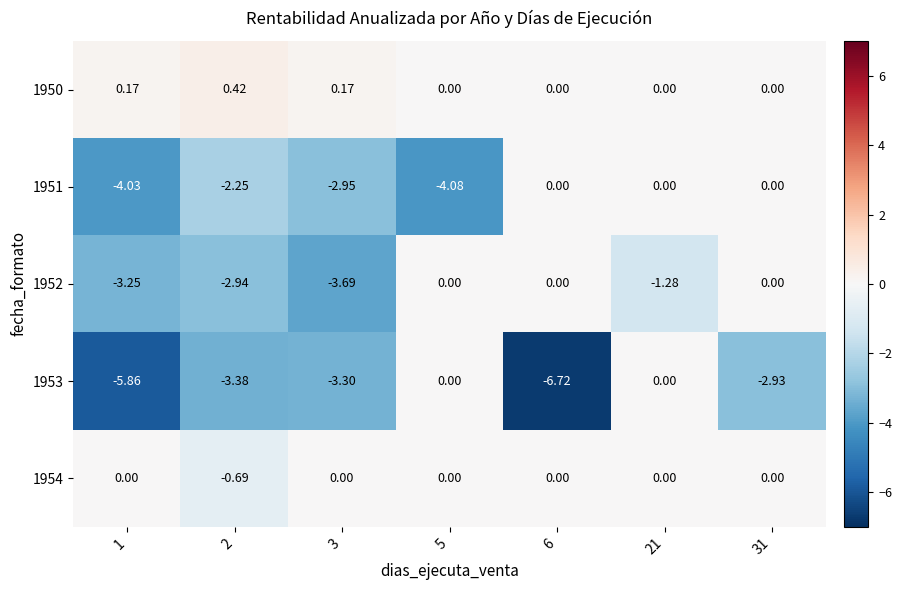

Is the value of 1953 at 6 greater than the value of 1950 at 1?

No